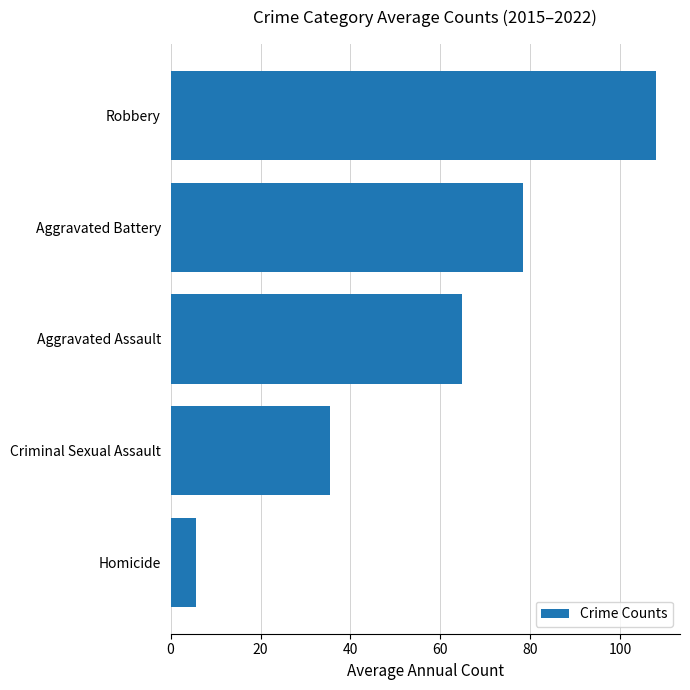

Which label corresponds to the smallest value in the chart?

Homicide